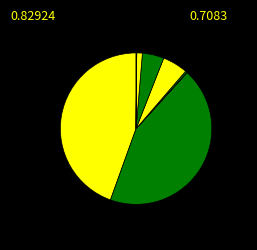

Count the number of slices in the pie.

10